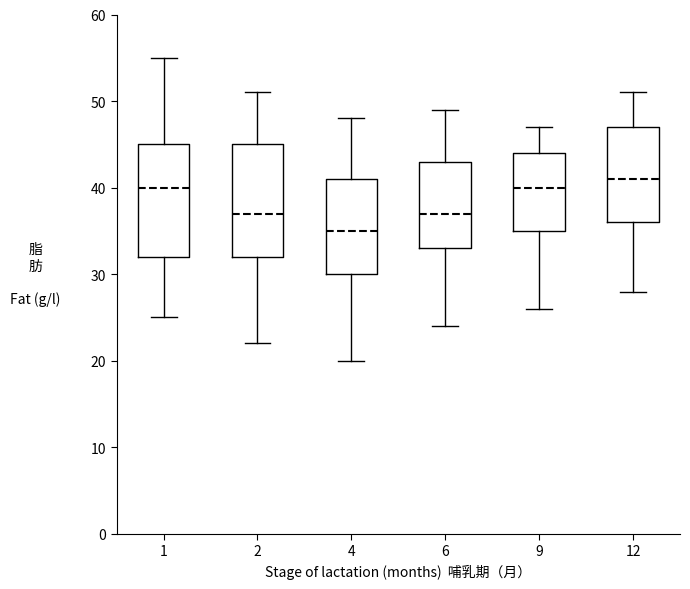

Reading left to right, read every box against the y-axis: the position of its median line, the range the box covers, and the ends of its whiskers. The values are not printed on the chart, so give them approximately, as read against the axis.

1: median 40, box 32 to 45, whiskers 25 to 55
2: median 37, box 32 to 45, whiskers 22 to 51
4: median 35, box 30 to 41, whiskers 20 to 48
6: median 37, box 33 to 43, whiskers 24 to 49
9: median 40, box 35 to 44, whiskers 26 to 47
12: median 41, box 36 to 47, whiskers 28 to 51